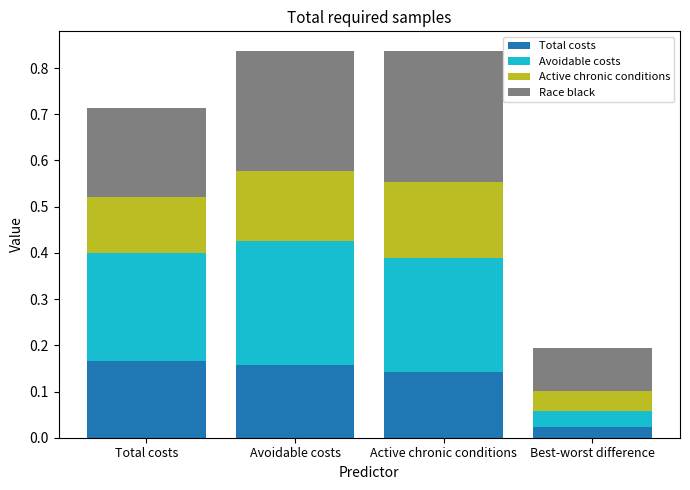

What is the sum of all Total costs values?

0.5